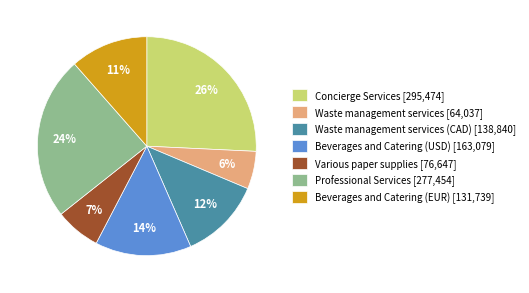

True or false: Beverages and Catering (USD) [163,079] accounts for 14% of the total.

True